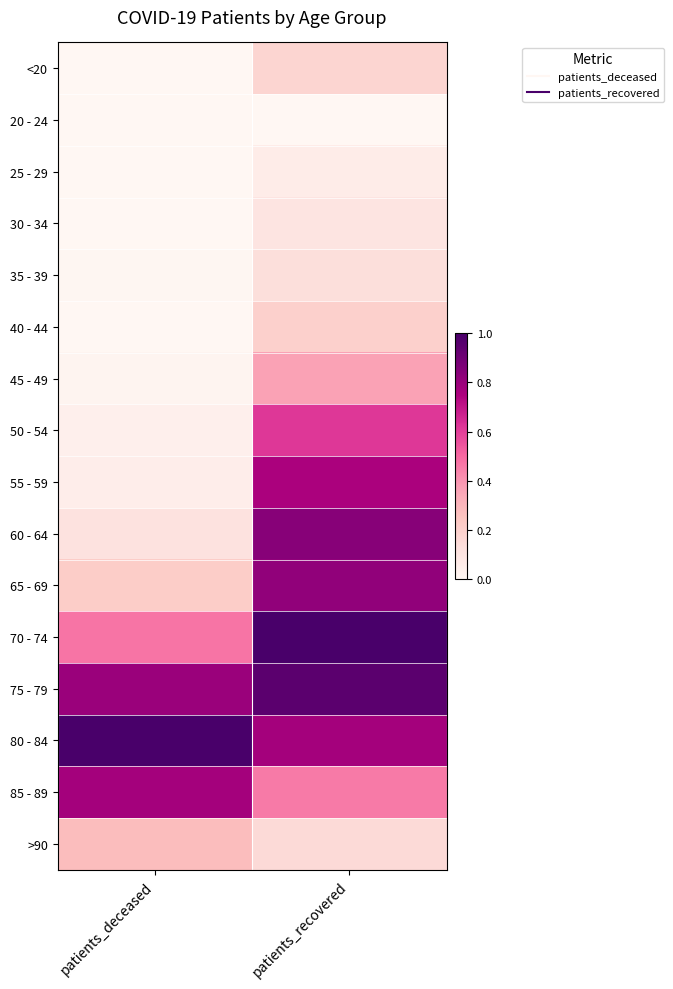

Which has a higher value, patients_deceased or patients_recovered?

patients_recovered